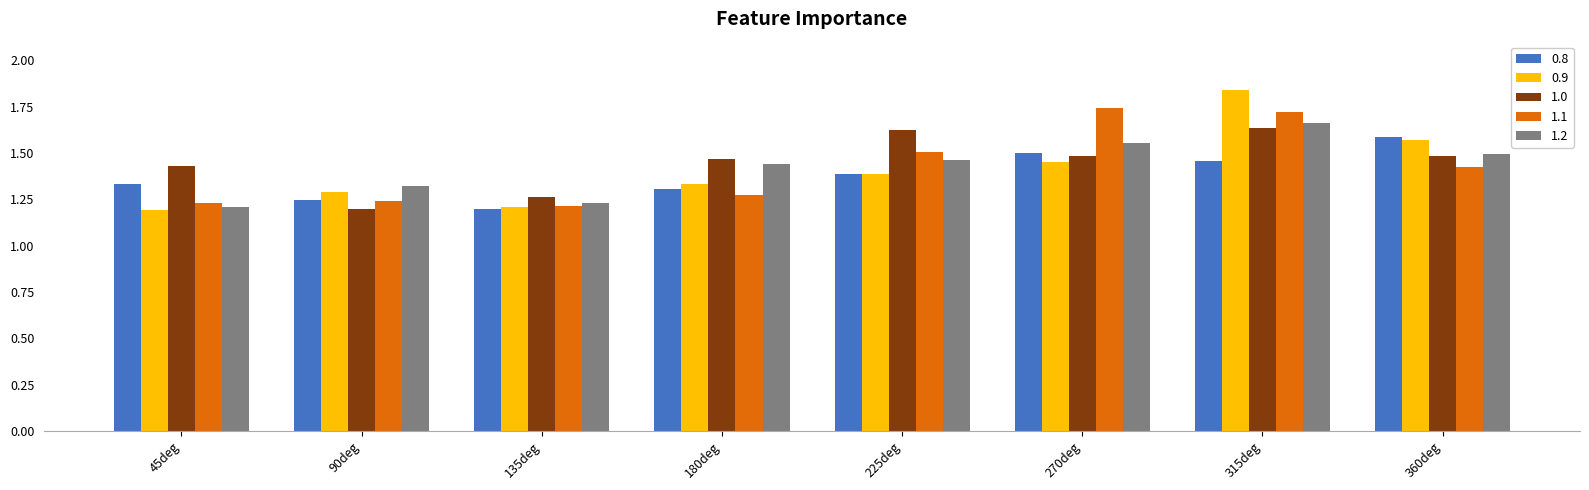

How many bars are there in total?

40